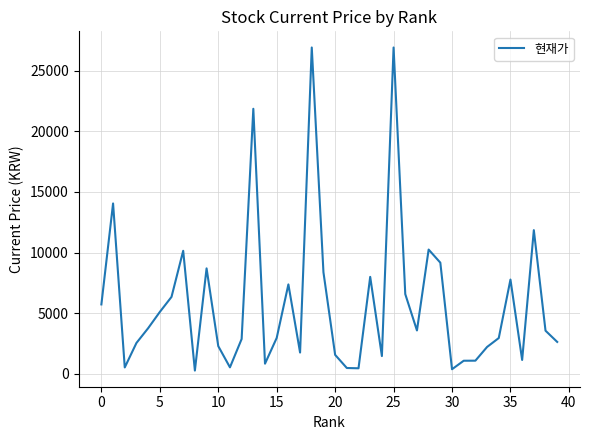

What is the maximum value shown in the chart?

26900